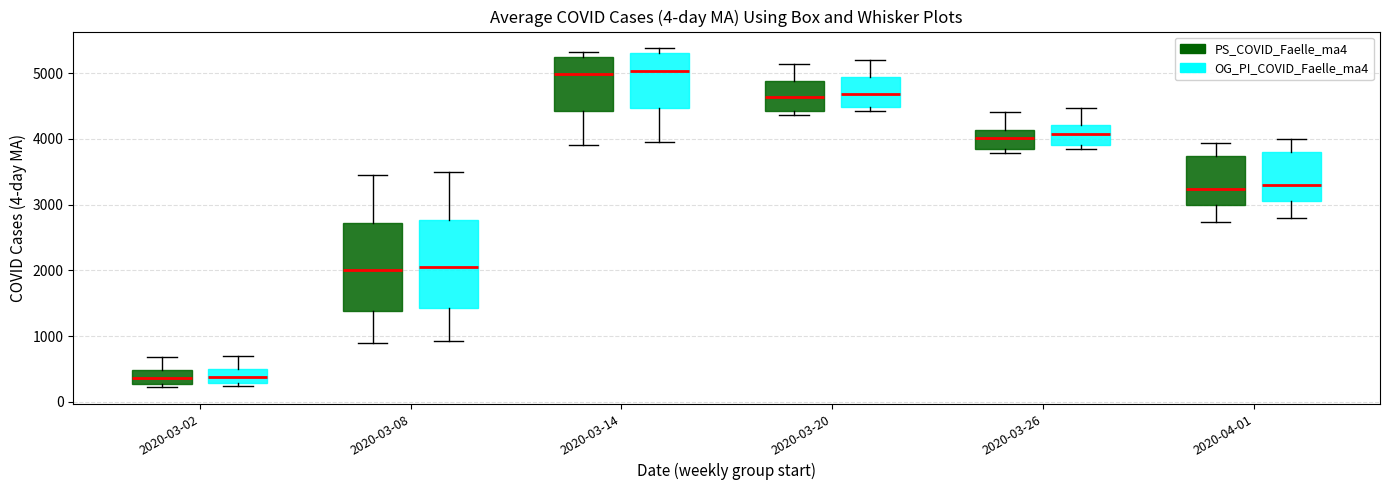

Reading left to right, read every box against the y-axis: the position of its median line, the range the box covers, and the ends of its whiskers. The values are not printed on the chart, so give them approximately, as read against the axis.

2020-03-02 (PS_COVID_Faelle_ma4): median 400, box 300 to 500, whiskers 200 to 700
2020-03-02 (OG_PI_COVID_Faelle_ma4): median 400, box 300 to 500, whiskers 200 to 700
2020-03-08 (PS_COVID_Faelle_ma4): median 2000, box 1400 to 2700, whiskers 900 to 3400
2020-03-08 (OG_PI_COVID_Faelle_ma4): median 2000, box 1400 to 2800, whiskers 900 to 3500
2020-03-14 (PS_COVID_Faelle_ma4): median 5000, box 4400 to 5300, whiskers 3900 to 5300 (just above the box's upper edge)
2020-03-14 (OG_PI_COVID_Faelle_ma4): median 5000, box 4500 to 5300, whiskers 4000 to 5400
2020-03-20 (PS_COVID_Faelle_ma4): median 4600, box 4400 to 4900, whiskers 4400 (just below the box's lower edge) to 5100
2020-03-20 (OG_PI_COVID_Faelle_ma4): median 4700, box 4500 to 4900, whiskers 4400 to 5200
2020-03-26 (PS_COVID_Faelle_ma4): median 4000, box 3800 to 4100, whiskers 3800 (just below the box's lower edge) to 4400
2020-03-26 (OG_PI_COVID_Faelle_ma4): median 4100, box 3900 to 4200, whiskers 3800 to 4500
2020-04-01 (PS_COVID_Faelle_ma4): median 3200, box 3000 to 3700, whiskers 2700 to 3900
2020-04-01 (OG_PI_COVID_Faelle_ma4): median 3300, box 3100 to 3800, whiskers 2800 to 4000